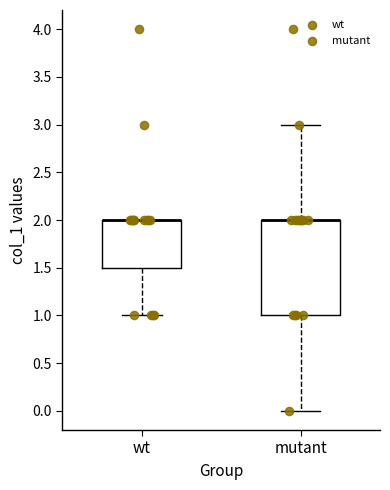

Reading left to right, transcribe this box plot: for each box, give where its median line is, the range the box spans, and where its two whiskers end, as read against the y-axis. The values are not printed on the chart, so give them approximately, as read against the axis.

wt: median 2.0 (drawn on the box's upper edge), box 1.5 to 2.0, whiskers 1.0 to 2.0
mutant: median 2.0 (drawn on the box's upper edge), box 1.0 to 2.0, whiskers 0.0 to 3.0